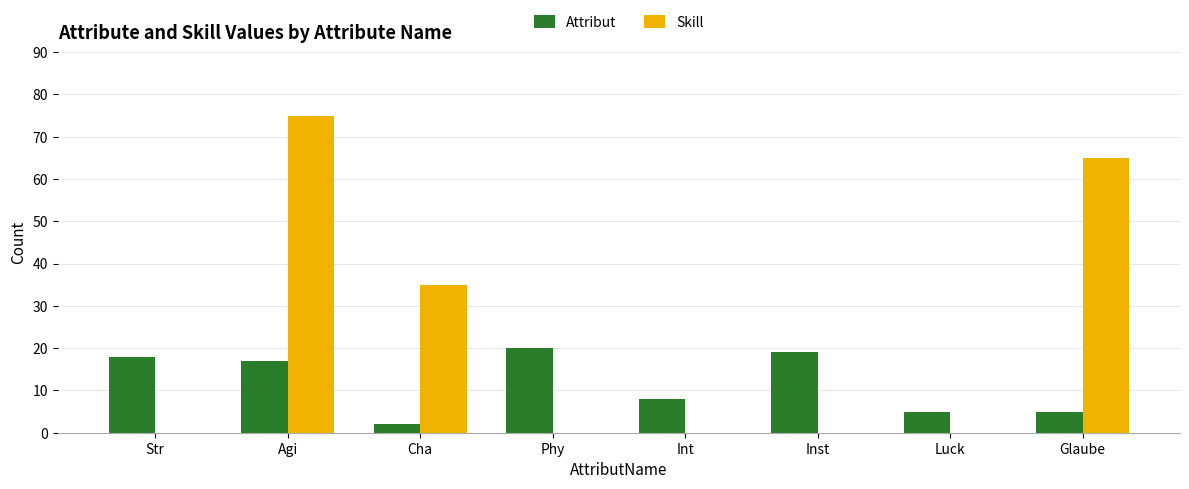

What is the difference between the Attribut values at Phy and Int?

12